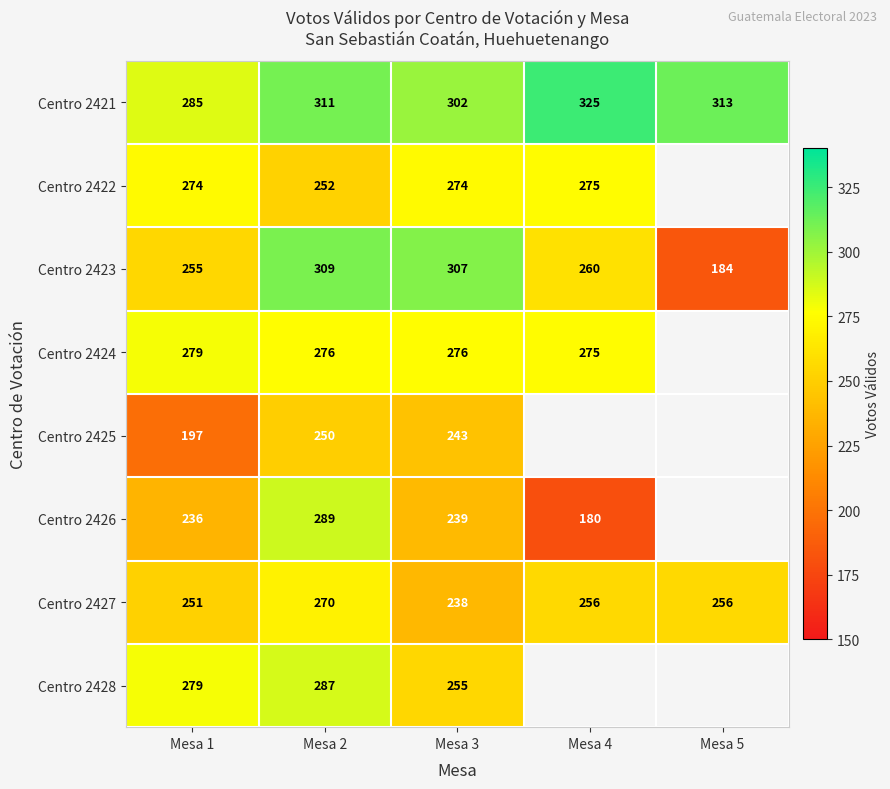

At which label does Centro 2427 first exceed 256?

Mesa 2